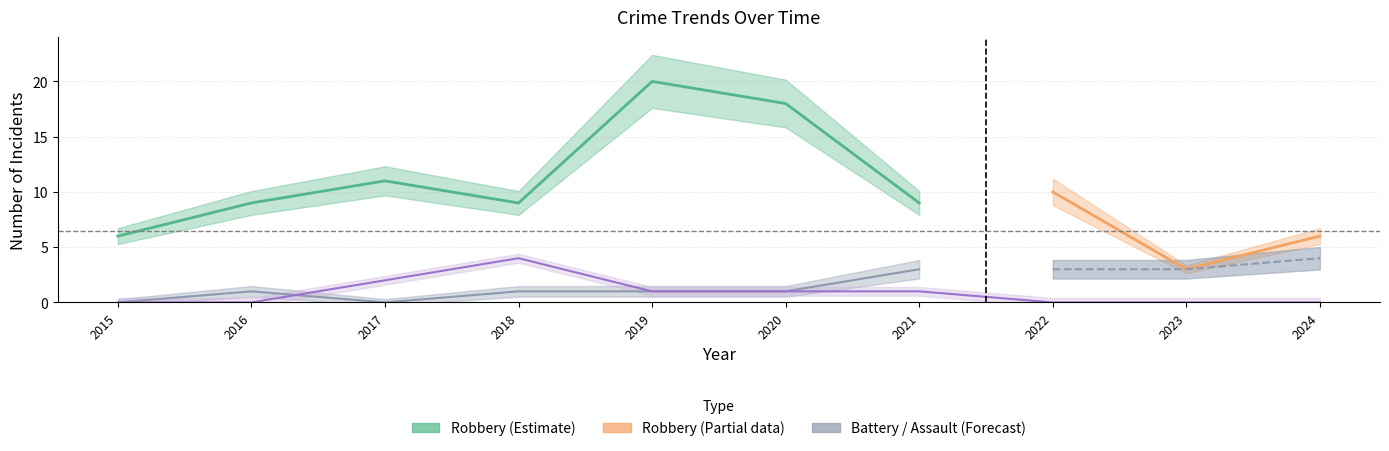

Is it true that Robbery equals 4 at 2024?

False